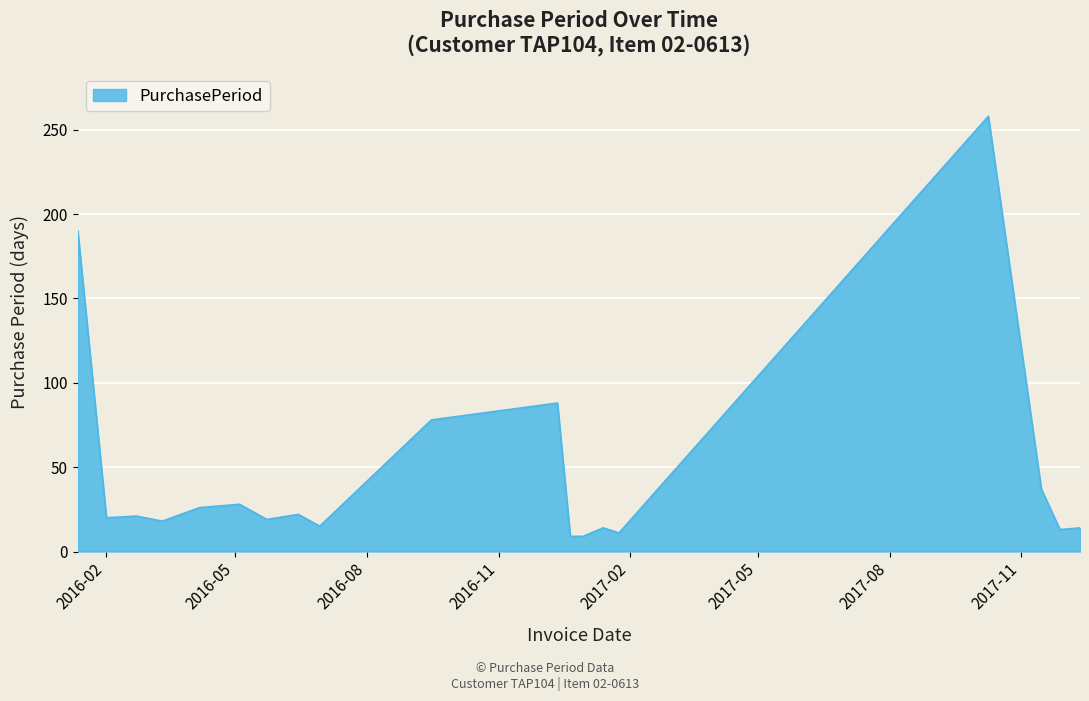

What is the maximum value shown in the chart?

258